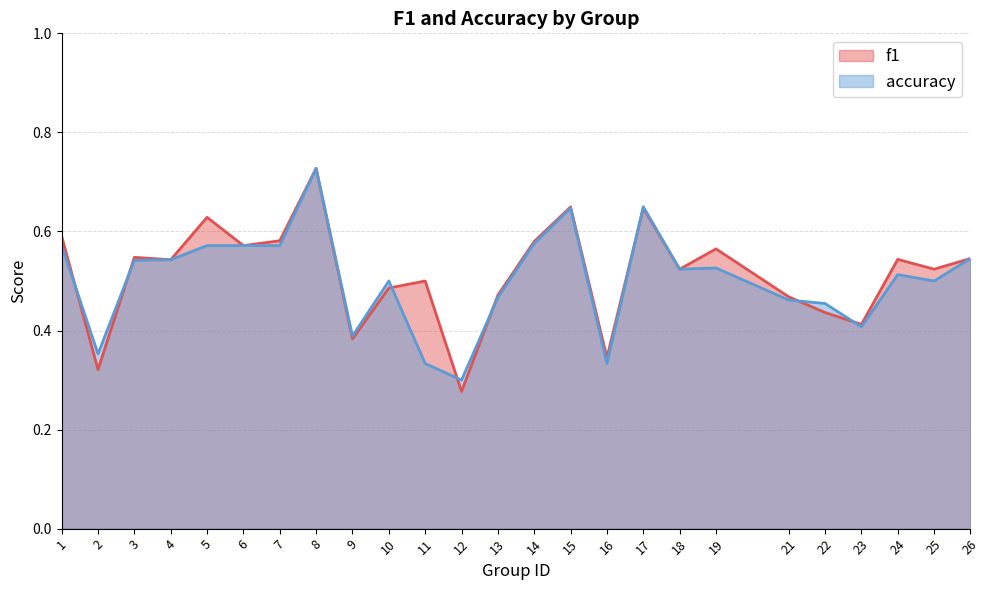

Which label corresponds to the largest value in the chart?

8